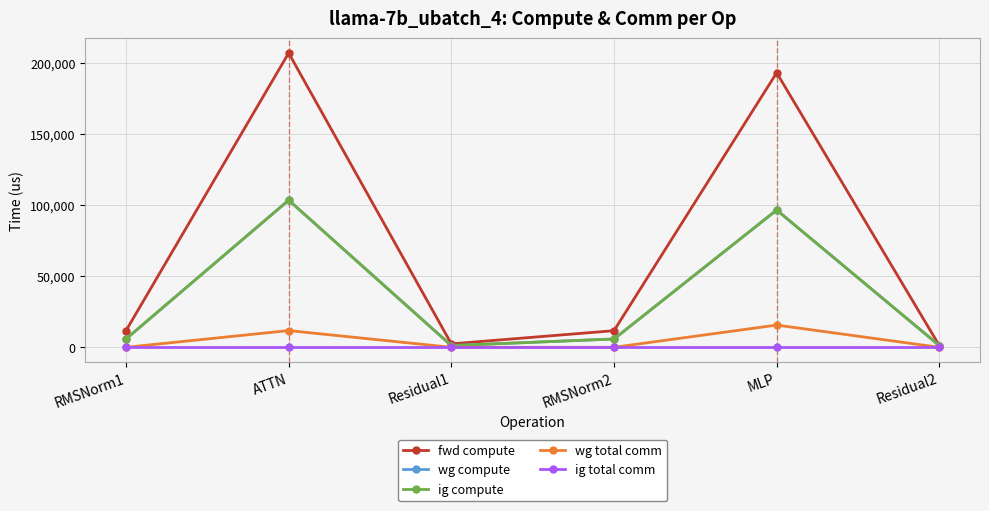

Does the chart have visible grid lines?

Yes